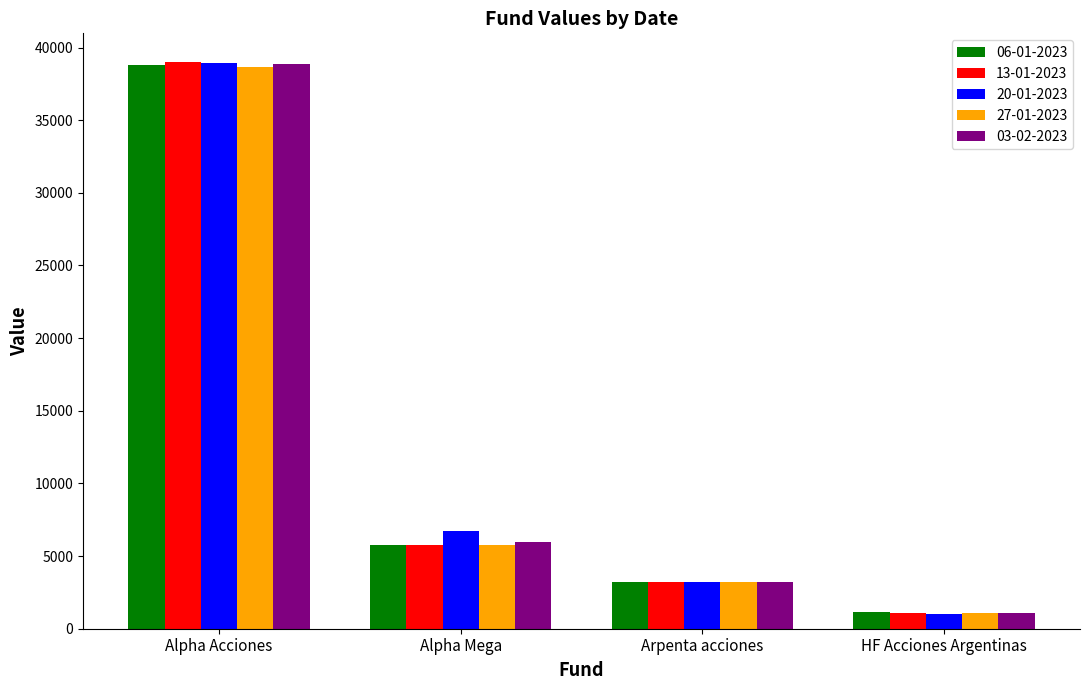

Which series has the widest spread of values?

13-01-2023